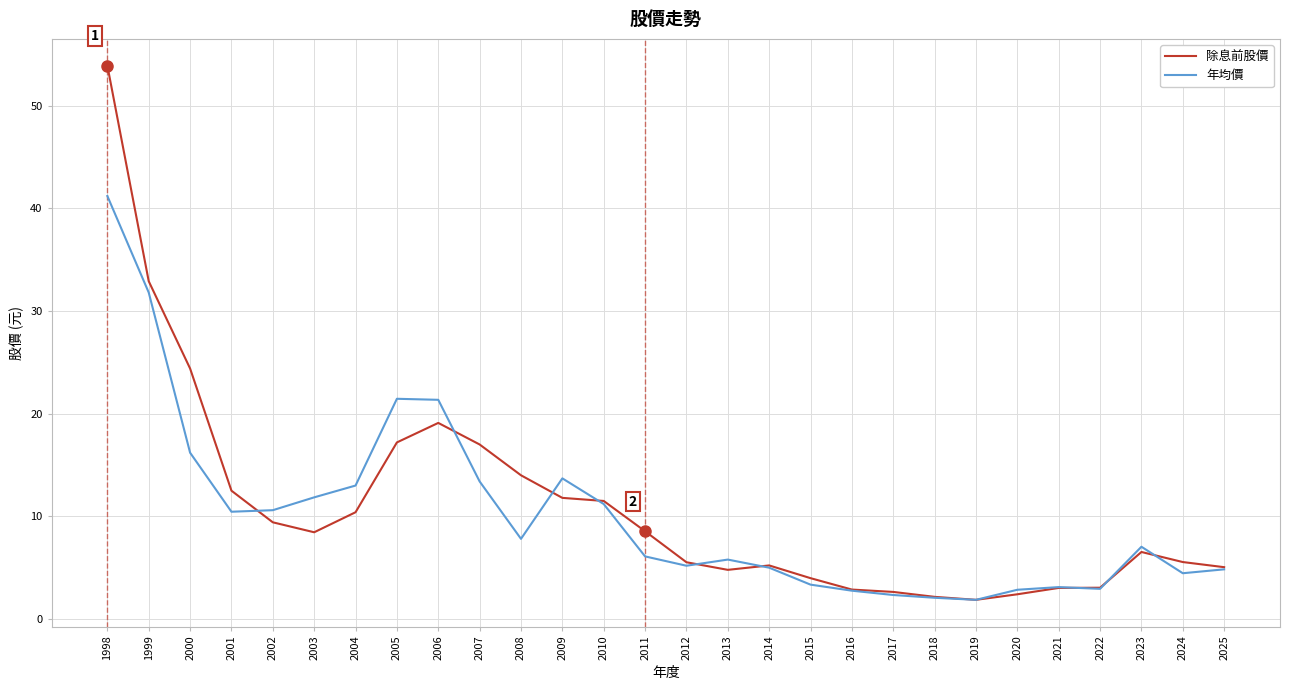

List the series in order of their peak value, highest first.

除息前股價, 年均價